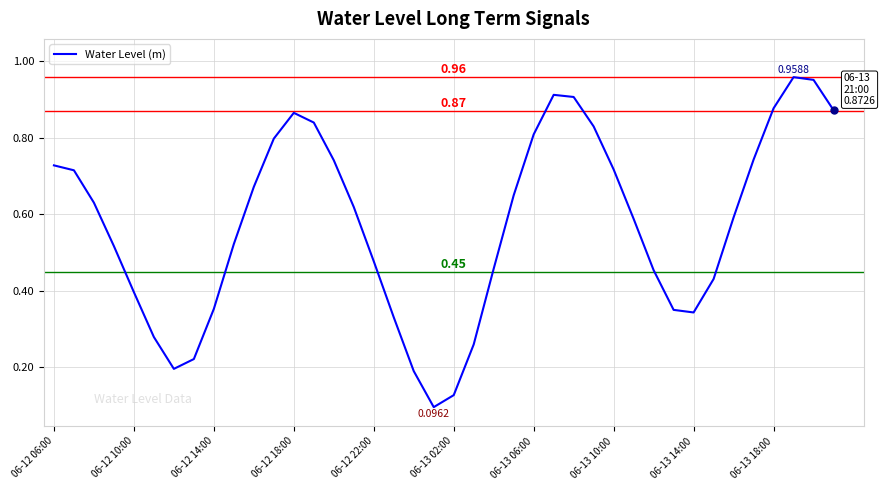

How many lines are shown in the chart?

1